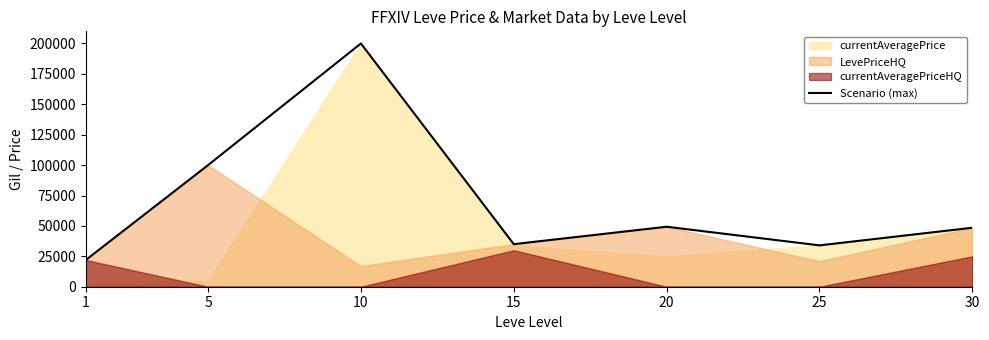

Is it true that the value at 25 is 17878.8?

False